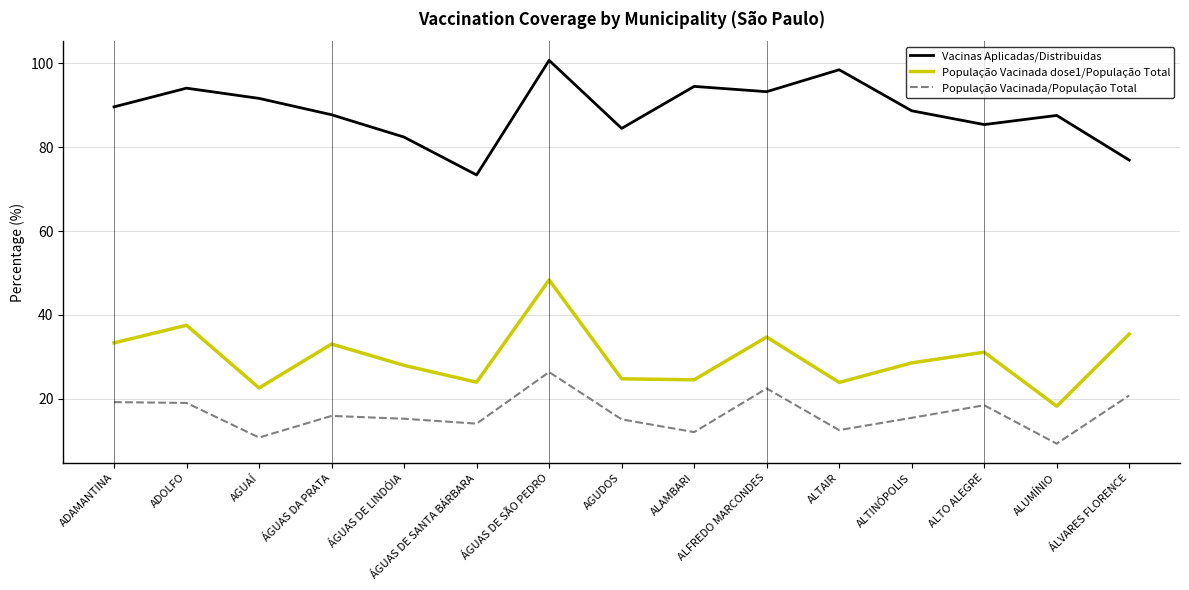

The value of População Vacinada/População Total at ALFREDO MARCONDES is 22.5. True or false?

True